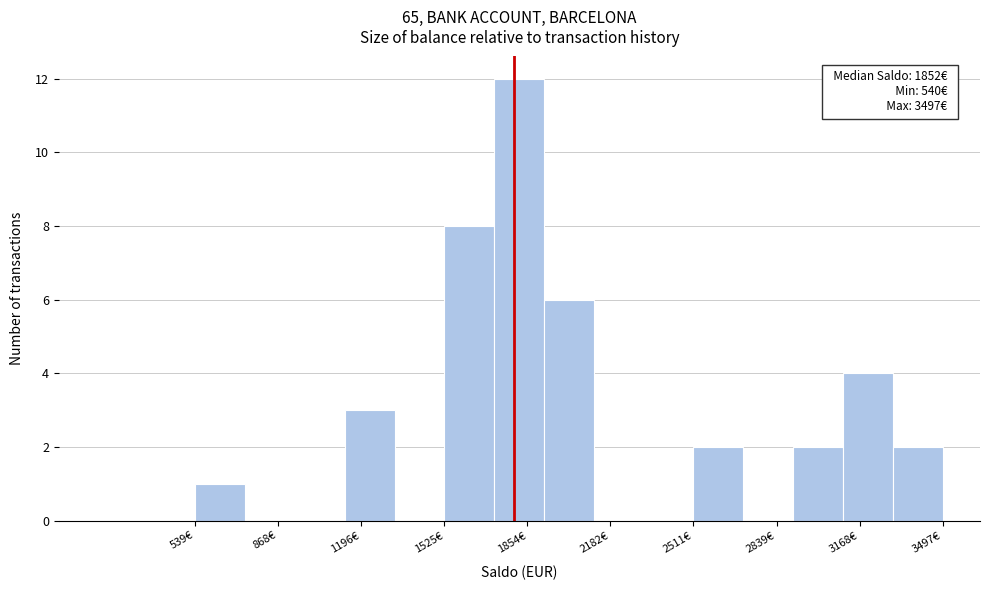

Around what value on the x-axis is the tallest bar? Give the approximate position of its centre, as read against the axis.

1800